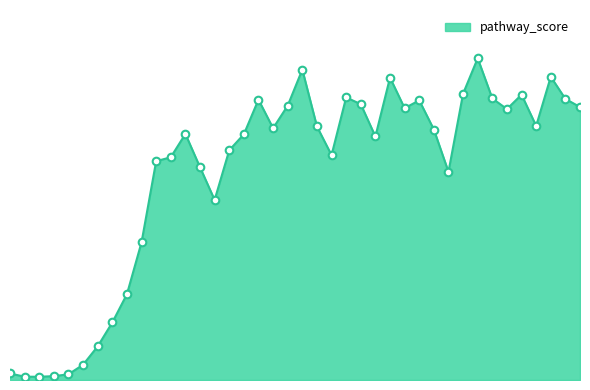

Does the chart have visible grid lines?

No